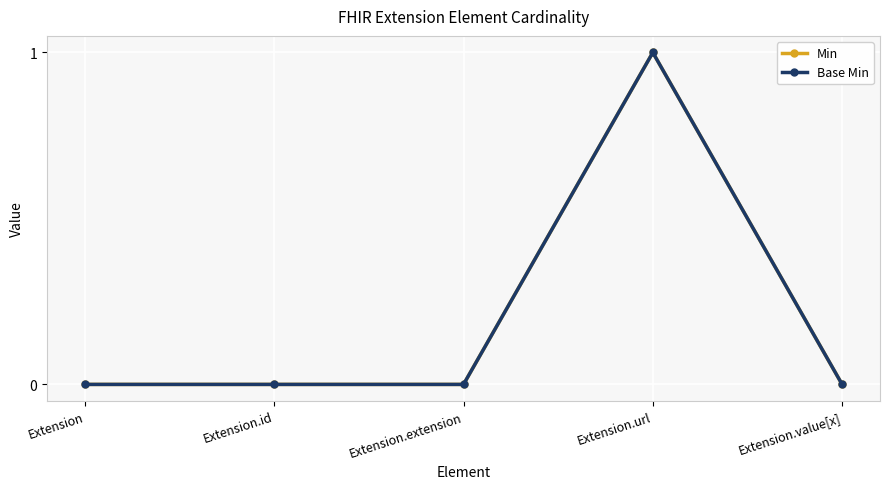

What is the sum of all Min values?

1